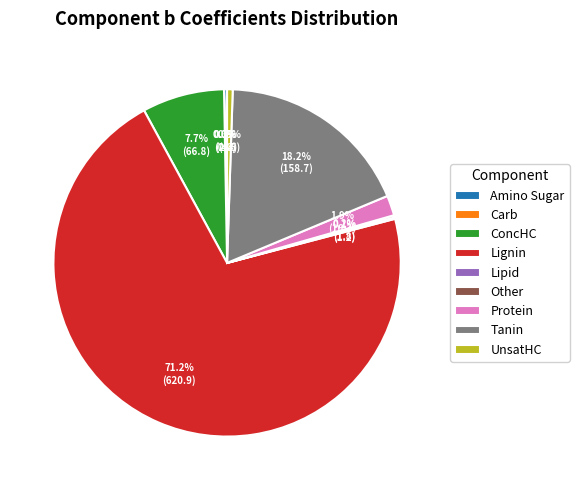

To the nearest percent, what is the average slice percentage?

11%